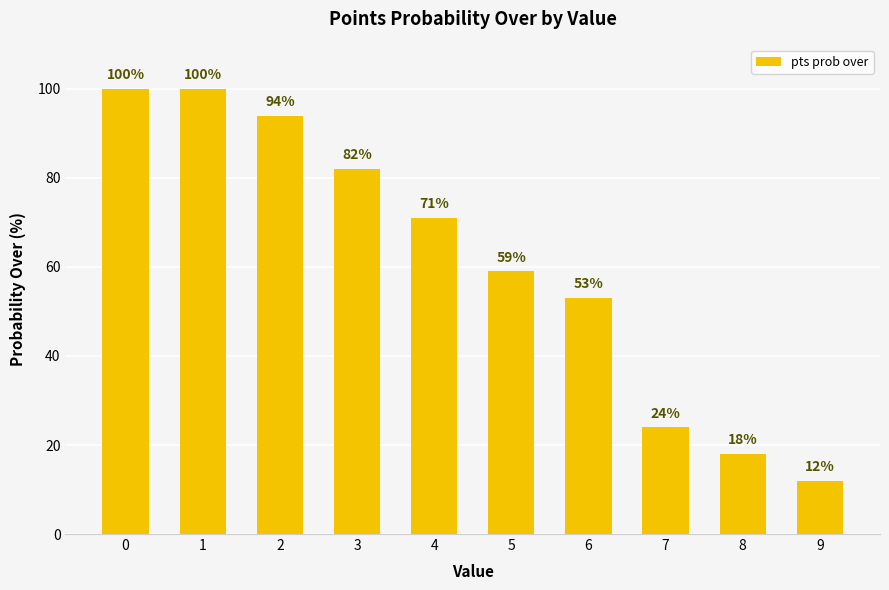

What is the difference between the values at 7 and 1?

76